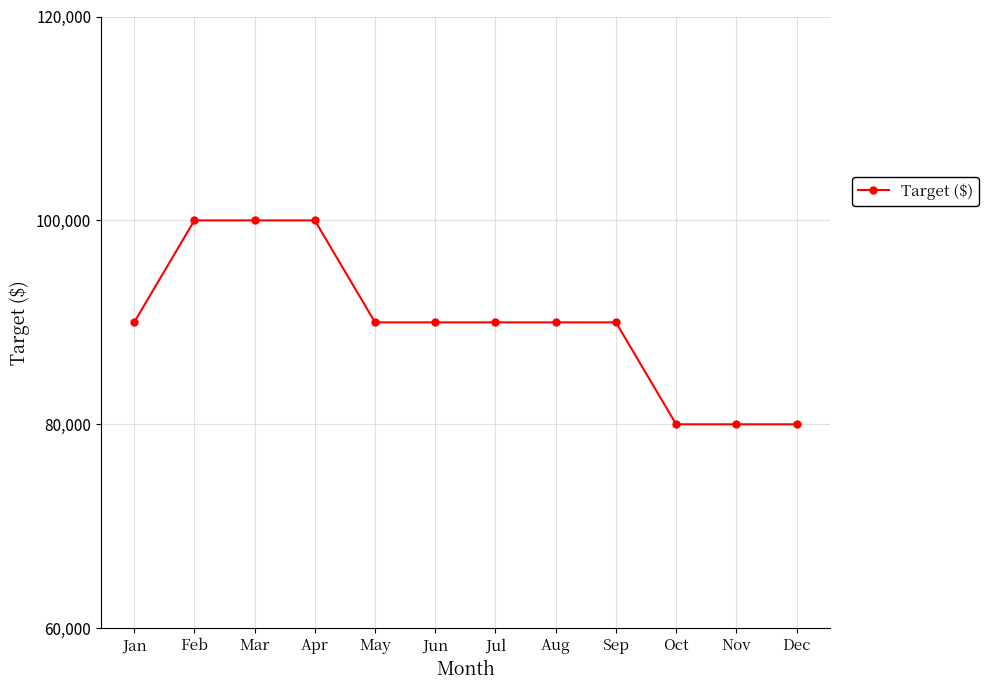

True or false: the data shows 22800 at Aug.

False